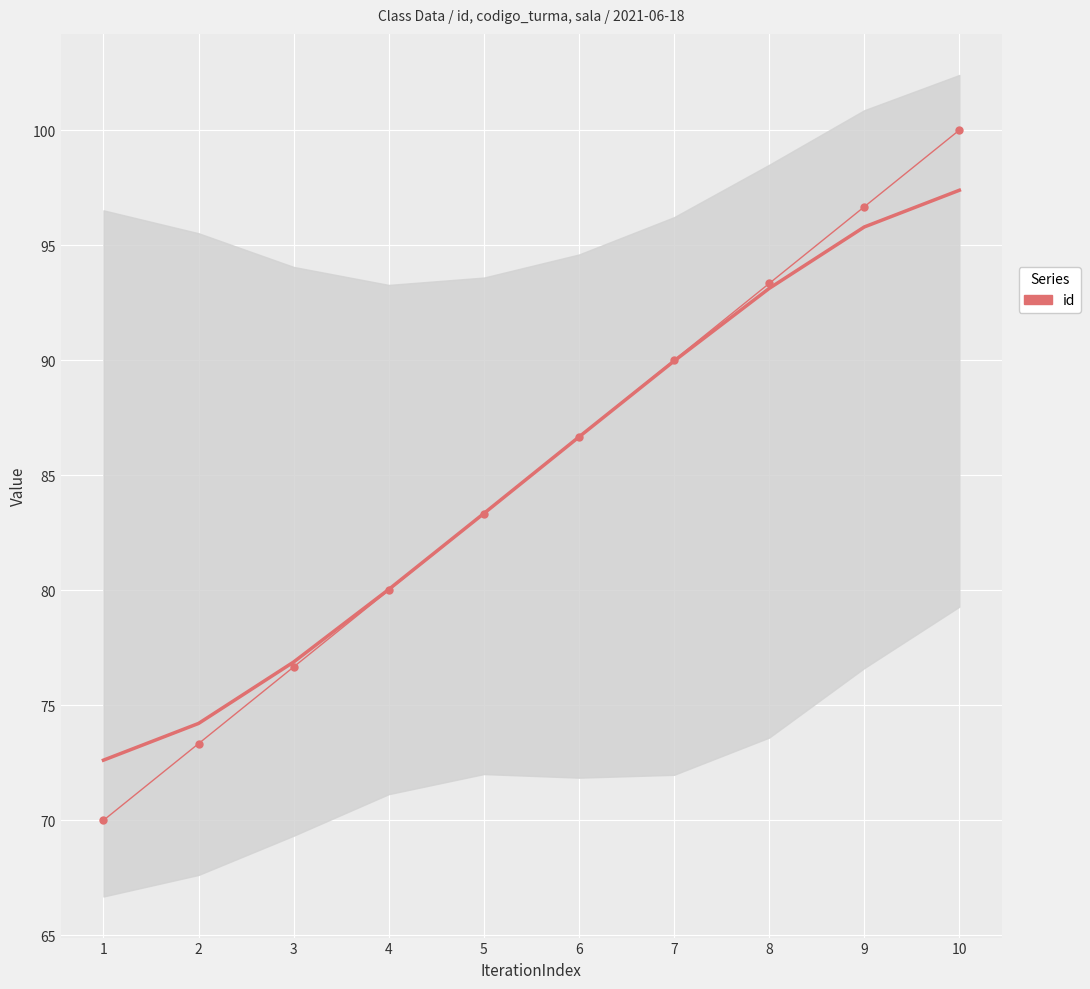

Reading left to right, list all the values displayed in this chart.

70.0	73.3	76.7	80.0	83.3	86.7	90.0	93.3	96.7	100.0